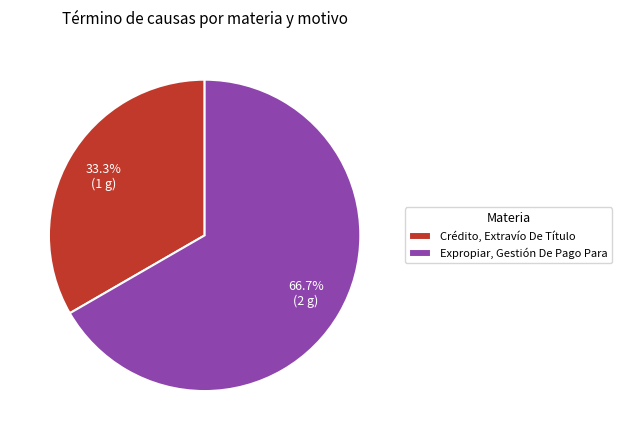

Is it true that Expropiar, Gestión De Pago Para is 52% of the pie?

False